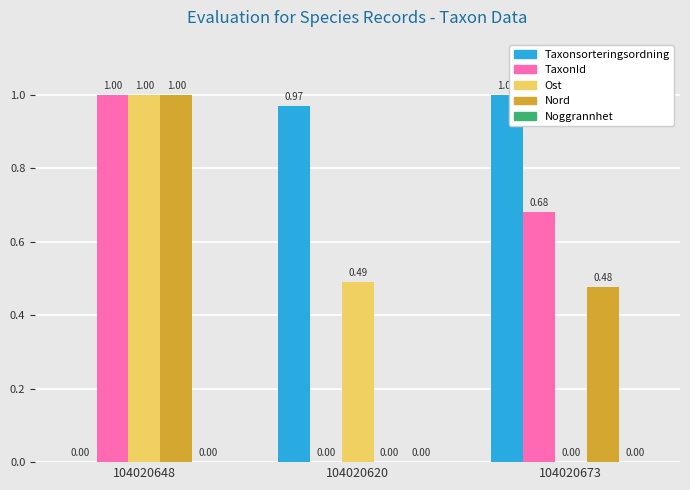

At which category is the sum across all series the highest?

104020648